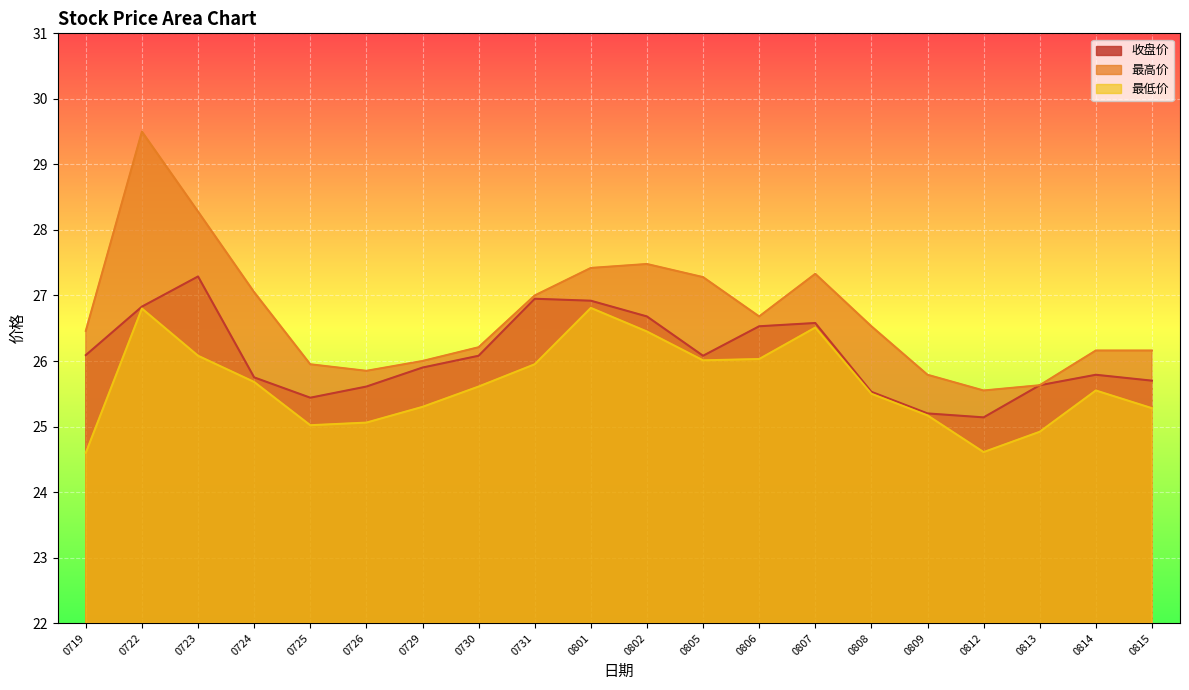

At which category does 最低价 reach its first local peak?

0722